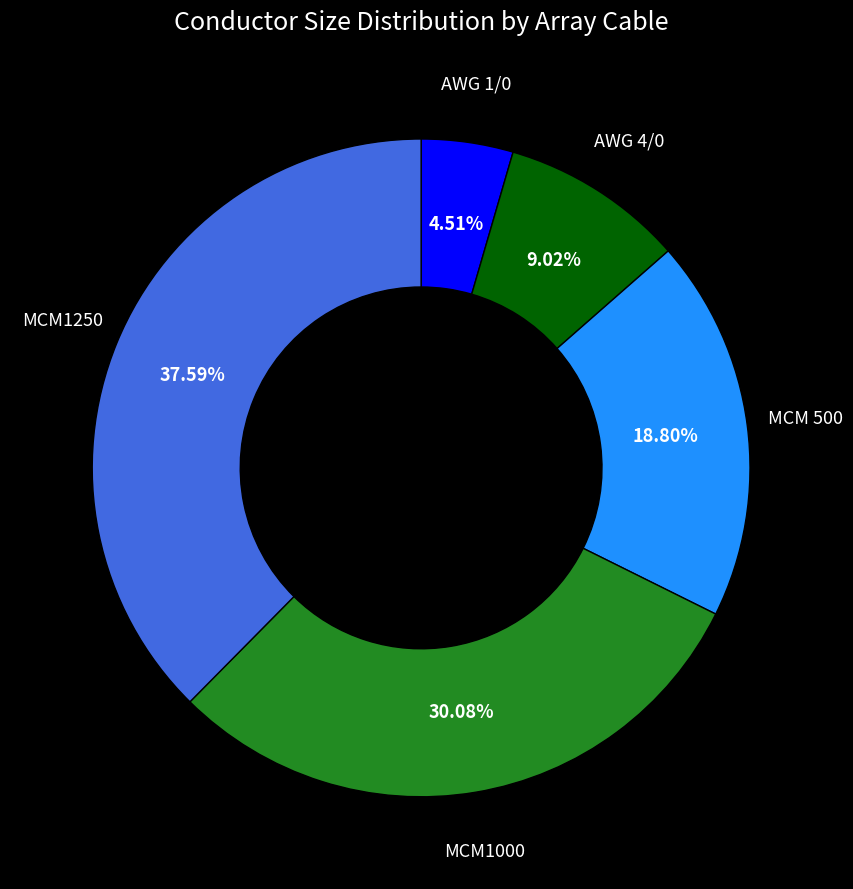

How many slices are in this pie chart?

5